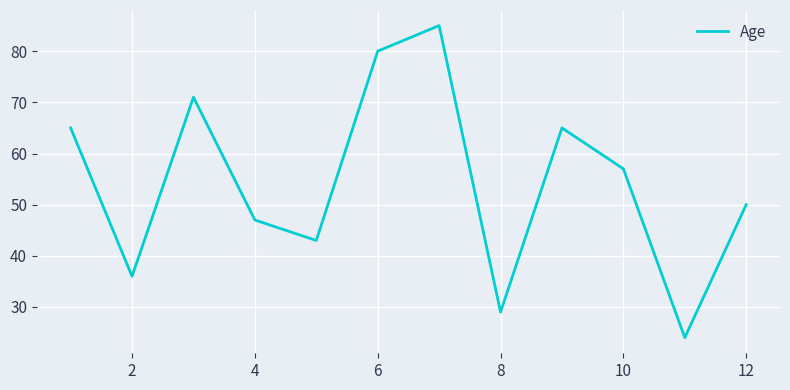

How many lines are shown in the chart?

1